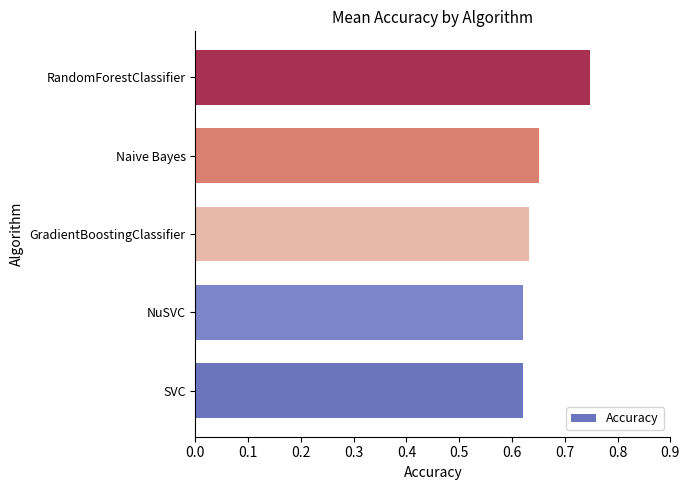

How many bars are there in total?

5